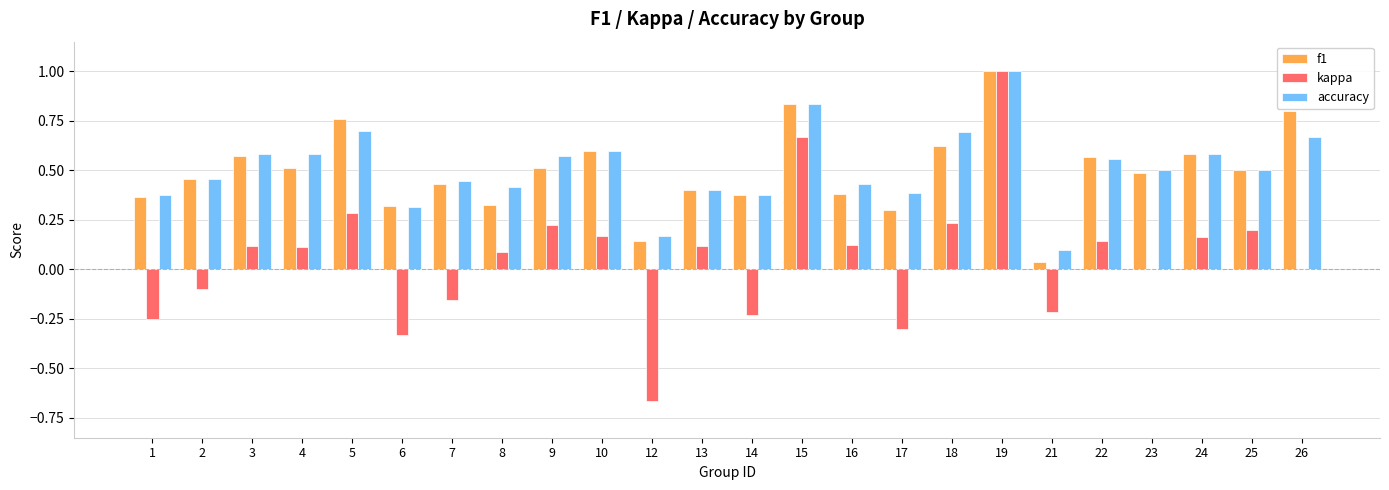

At which label does kappa reach its peak?

19